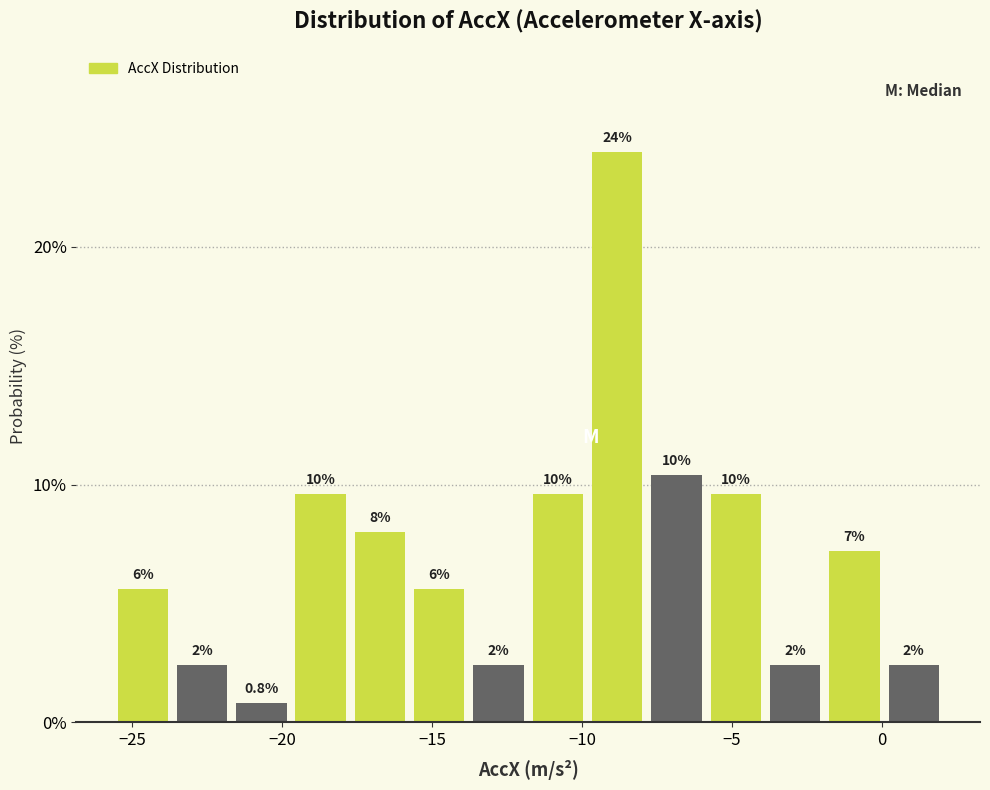

Around what value on the x-axis is the tallest bar? Give the approximate position of its centre, as read against the axis.

-9.0